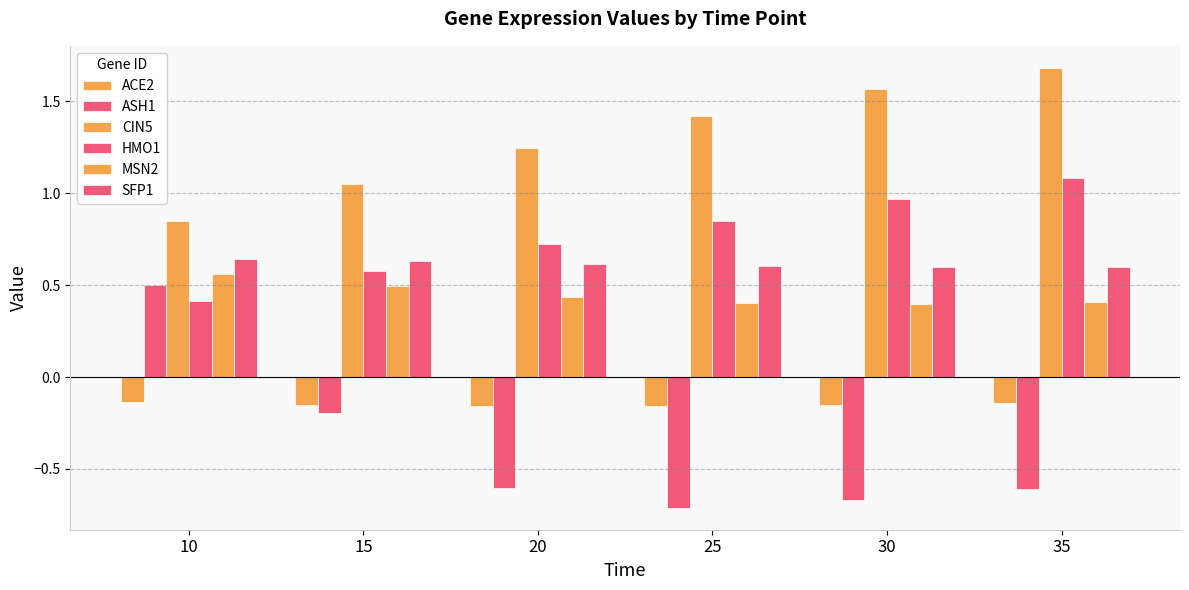

How many values in the ASH1 series are below 0?

5